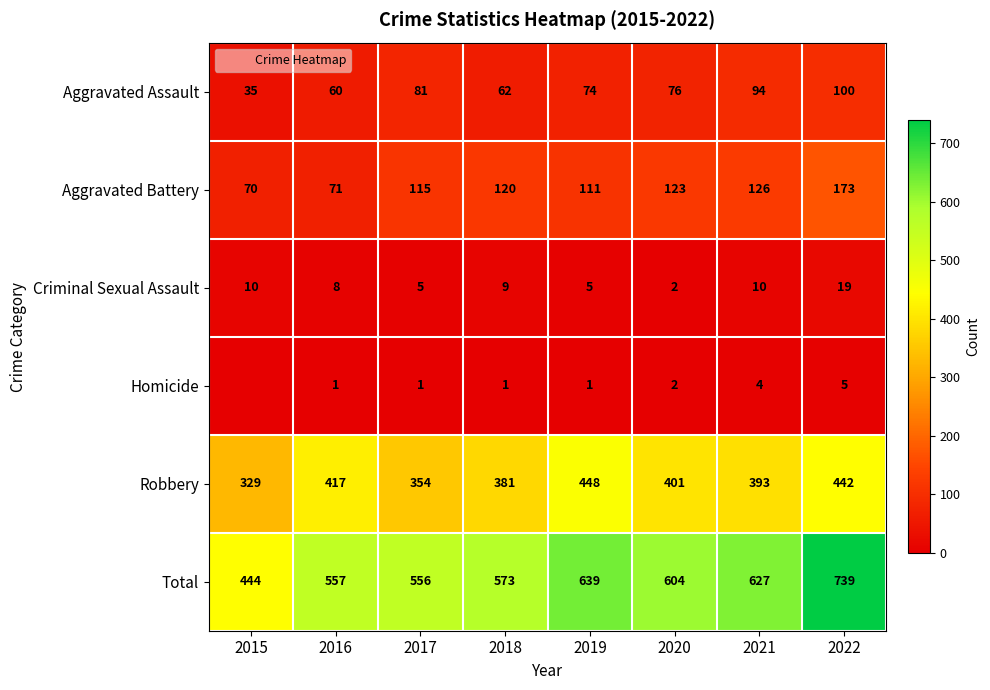

At which label is Total closest to 591?

2020